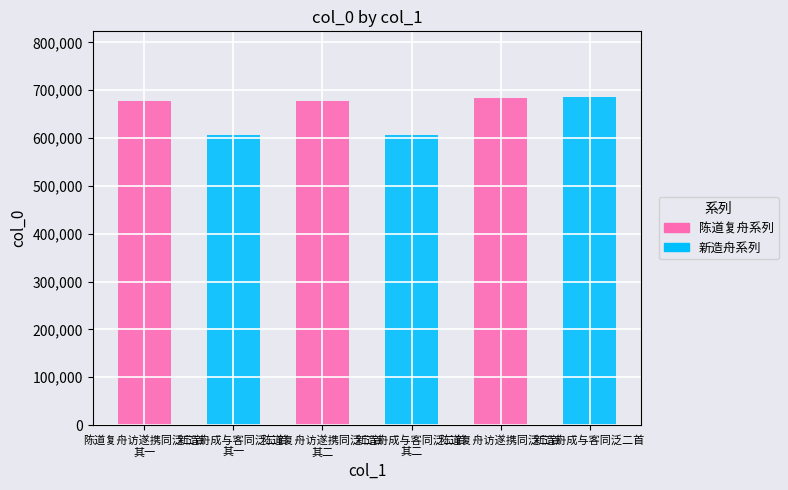

How many data points are less than 676677?

3